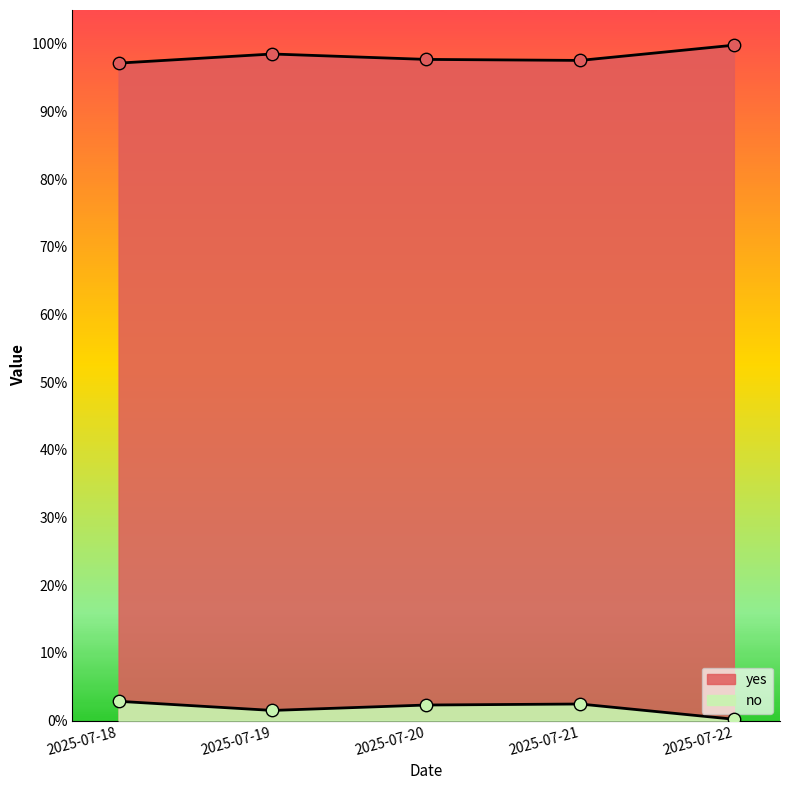

Which series contains the lowest Y value?

no